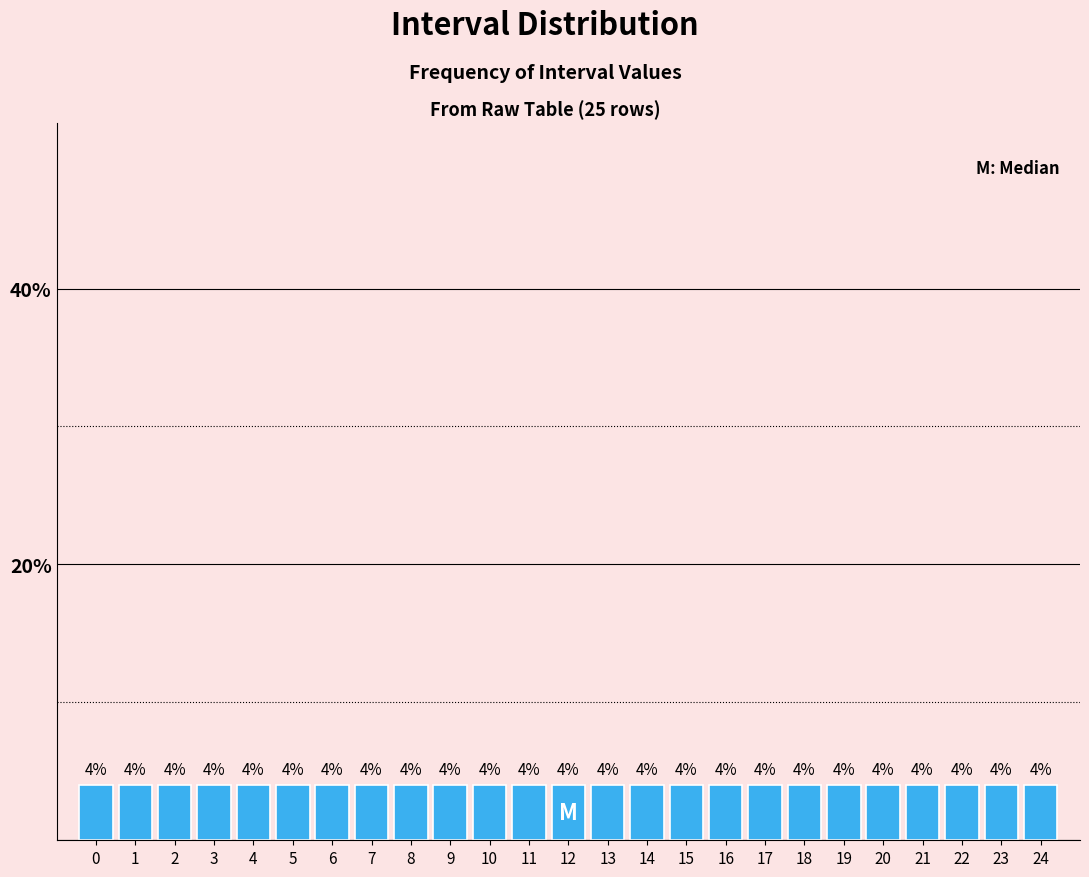

Reading left to right, transcribe this chart: for each bar, give the range it covers on the x-axis and its height.

-0.5 to 0.5: 4
0.5 to 1.5: 4
1.5 to 2.5: 4
2.5 to 3.5: 4
3.5 to 4.5: 4
4.5 to 5.5: 4
5.5 to 6.5: 4
6.5 to 7.5: 4
7.5 to 8.5: 4
8.5 to 9.5: 4
9.5 to 10.5: 4
10.5 to 11.5: 4
11.5 to 12.5: 4
12.5 to 13.5: 4
13.5 to 14.5: 4
14.5 to 15.5: 4
15.5 to 16.5: 4
16.5 to 17.5: 4
17.5 to 18.5: 4
18.5 to 19.5: 4
19.5 to 20.5: 4
20.5 to 21.5: 4
21.5 to 22.5: 4
22.5 to 23.5: 4
23.5 to 24.5: 4